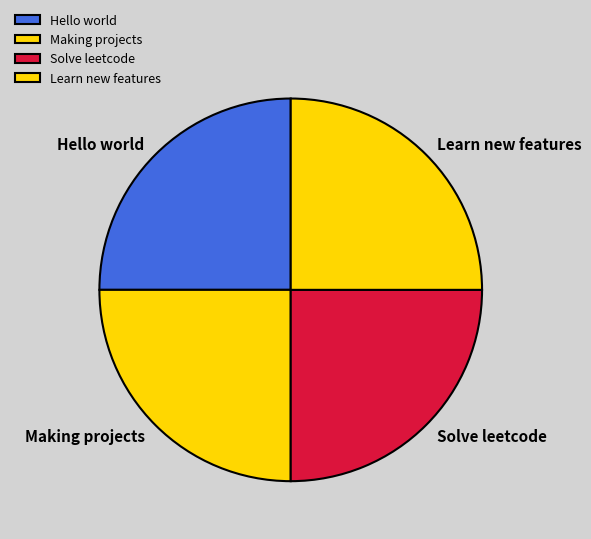

What is the ratio of the value at Solve leetcode to the value at Making projects?

1.0